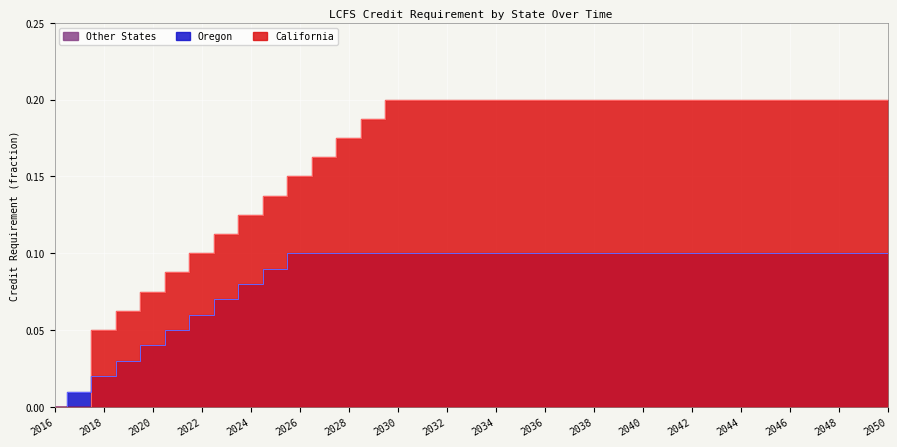

Is the value of California at 2040 greater than the value of Oregon at 2049?

Yes